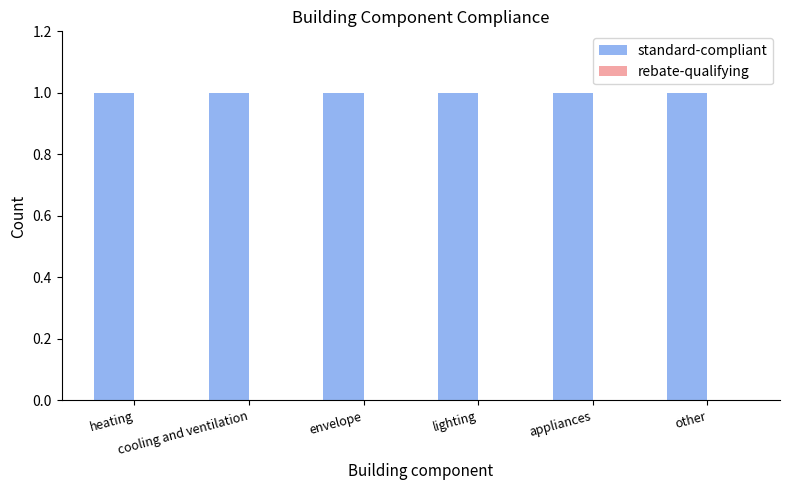

True or false: standard-compliant has a value of 2 at envelope.

False